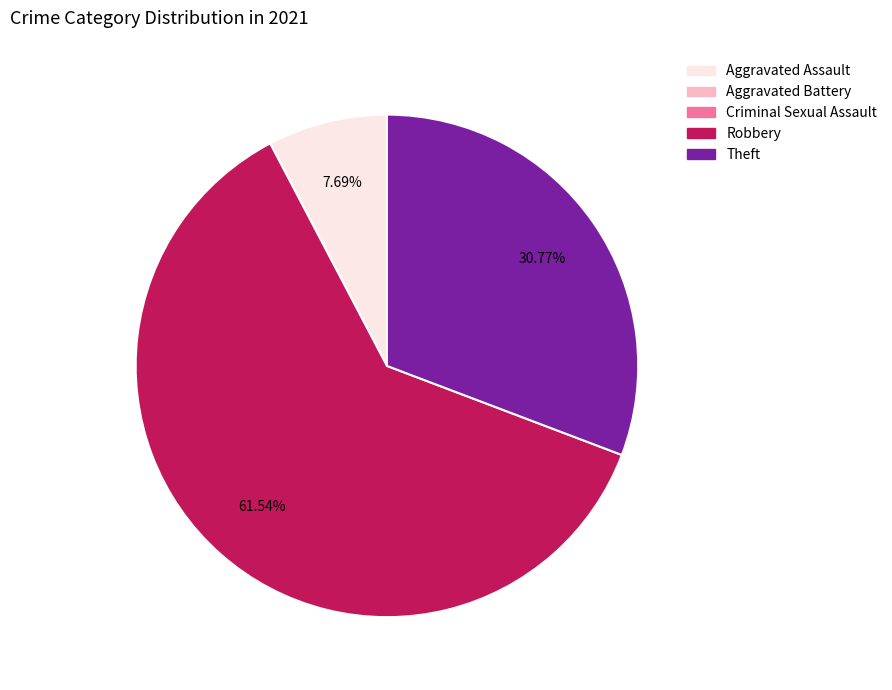

Which has a higher value, Aggravated Assault or Theft?

Theft